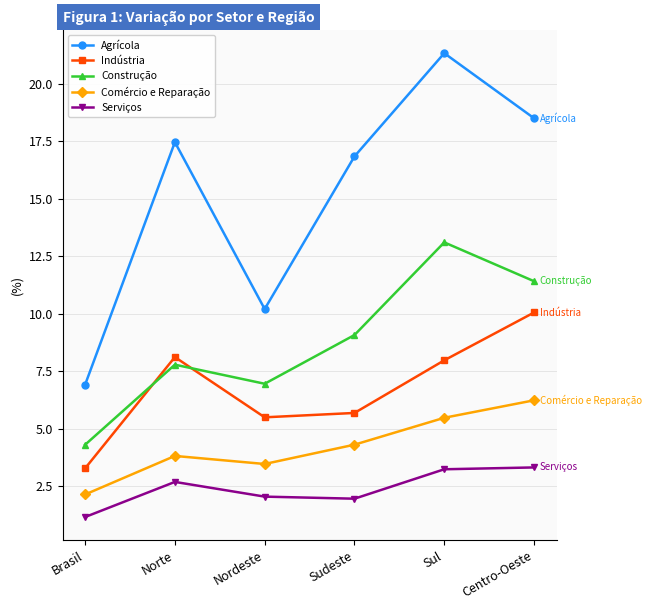

Rank the series by their maximum value, from highest to lowest.

Agrícola, Construção, Indústria, Comércio e Reparação, Serviços